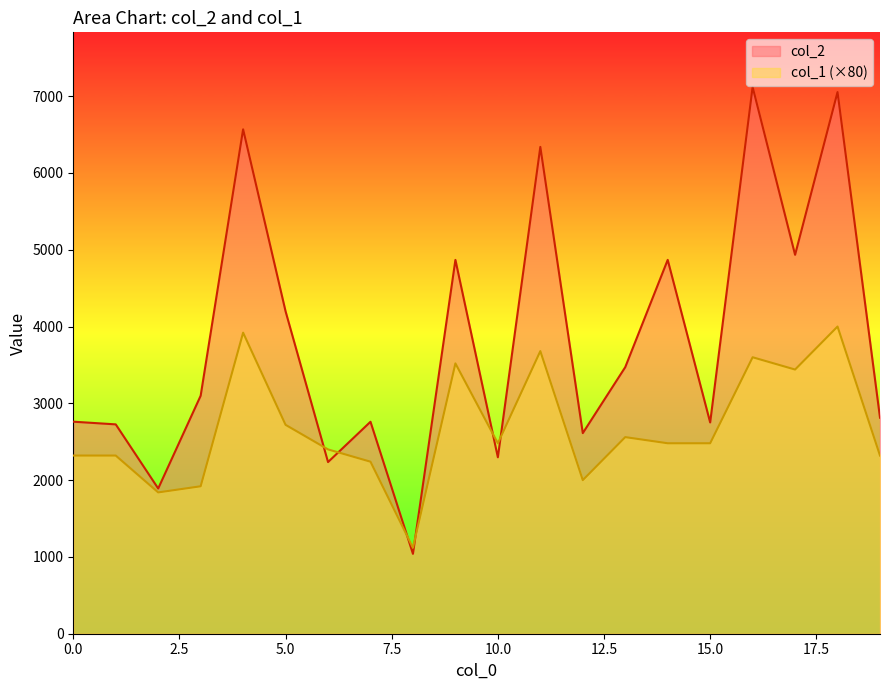

How many data points in col_2 are above 3099?

9